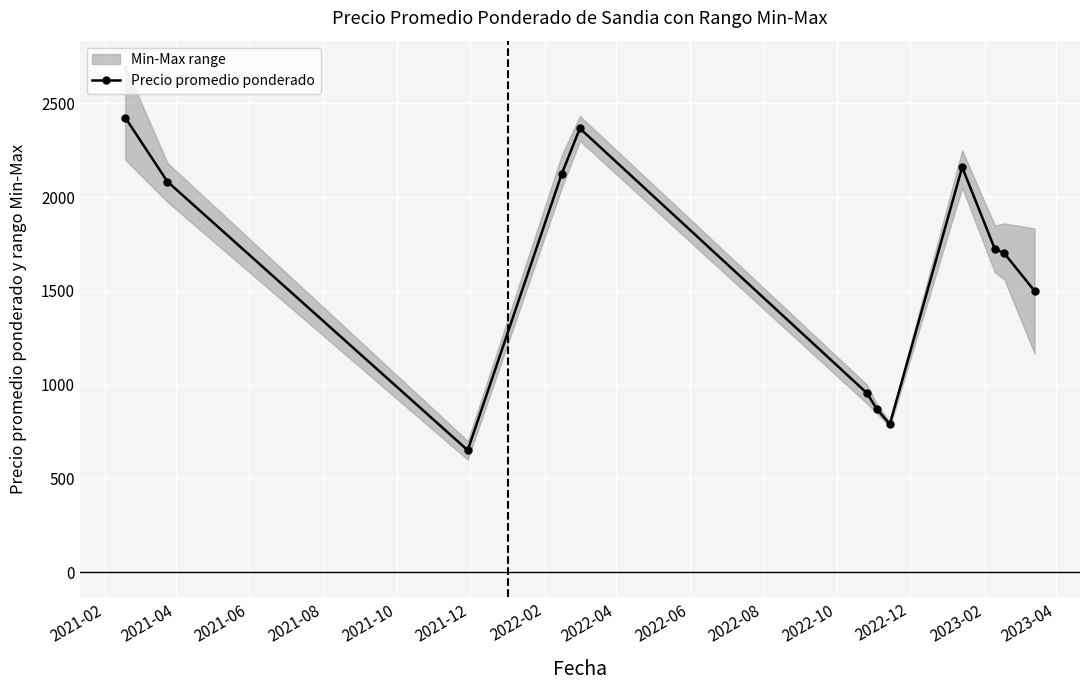

What is the difference between the second highest and second lowest values?

1578